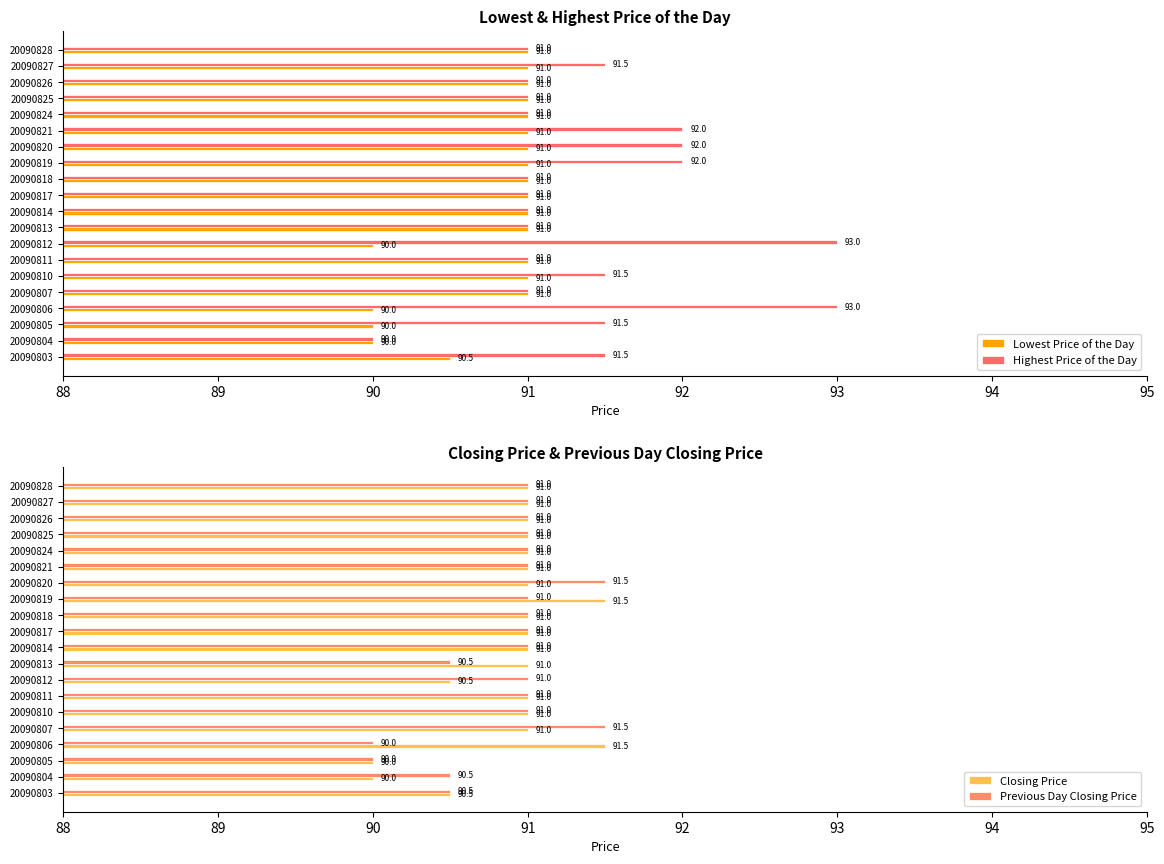

What is the approximate value of Highest Price of the Day at 20090820?

92.0